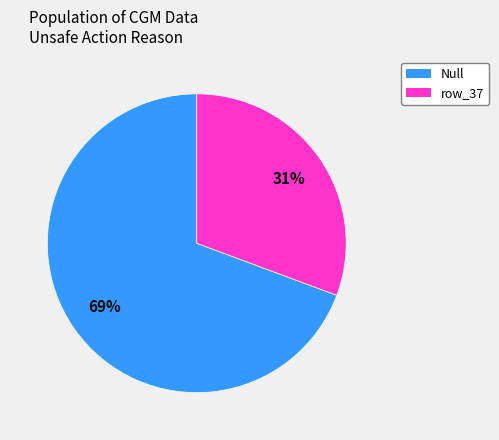

Is there a majority slice in this chart?

Yes